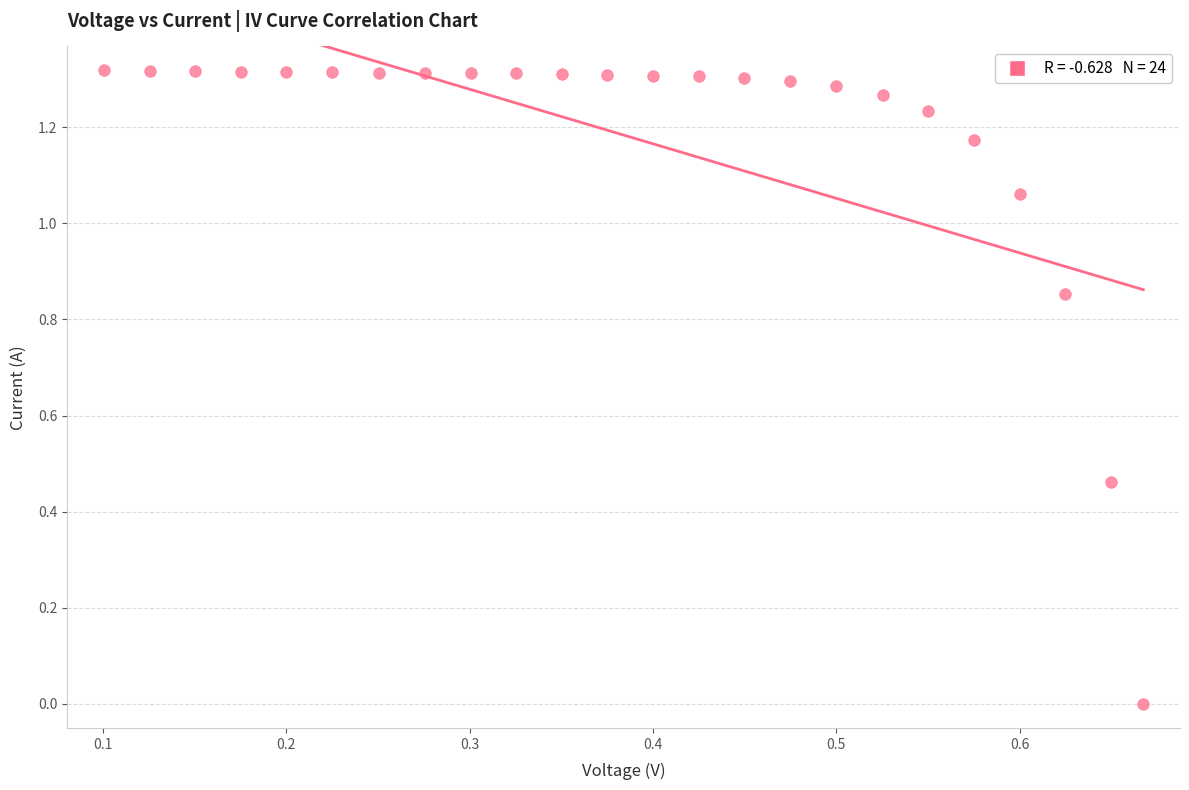

What is the range of X values (max minus min)?

0.6